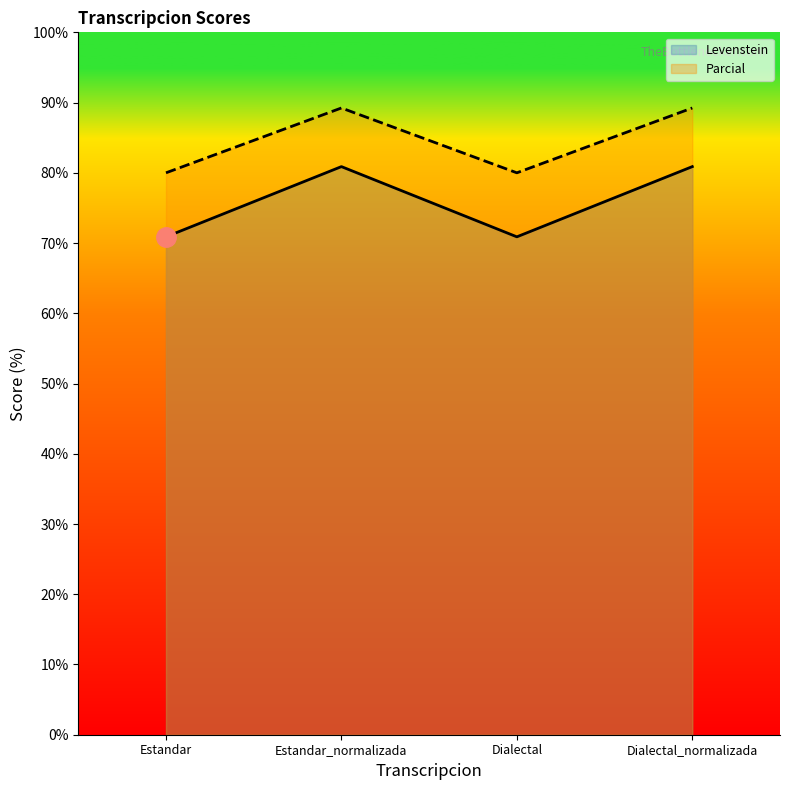

At which label is Levenstein closest to 75?

Estandar